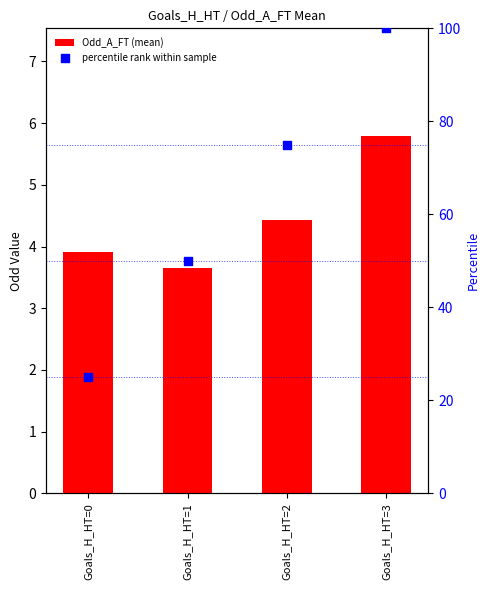

What is the total value across all series at Goals_H_HT=3?

105.8